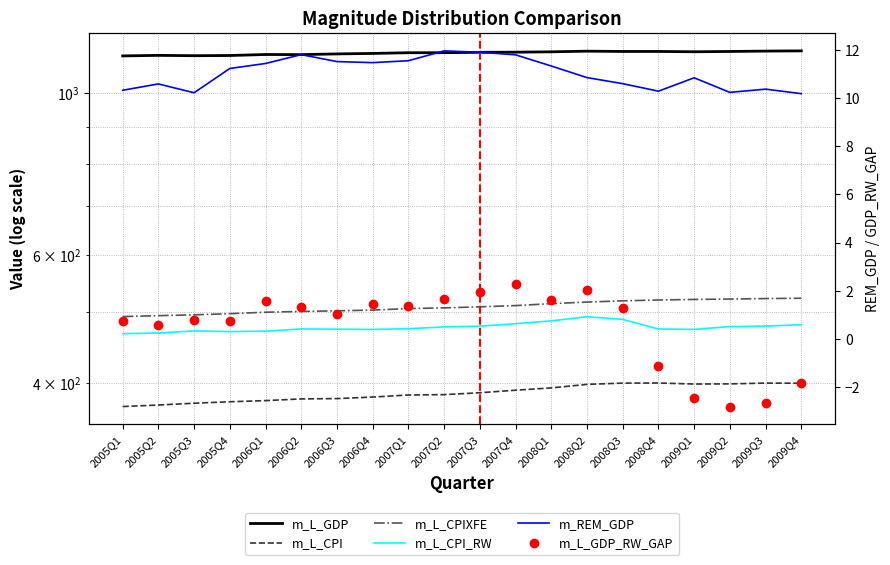

What is the label of the 2nd point from the left?

2005Q2